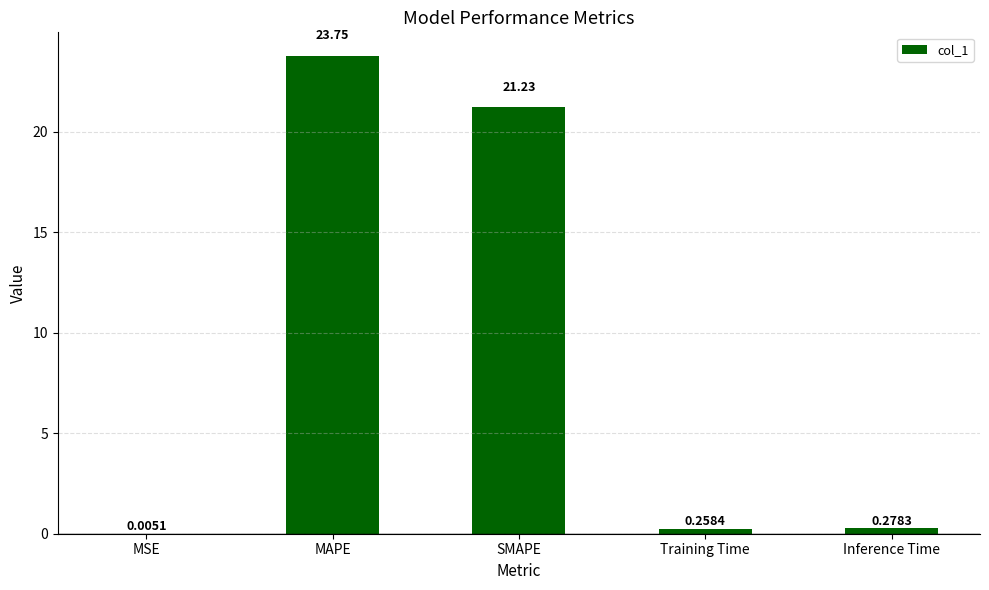

What value does the data have at MAPE?

23.8